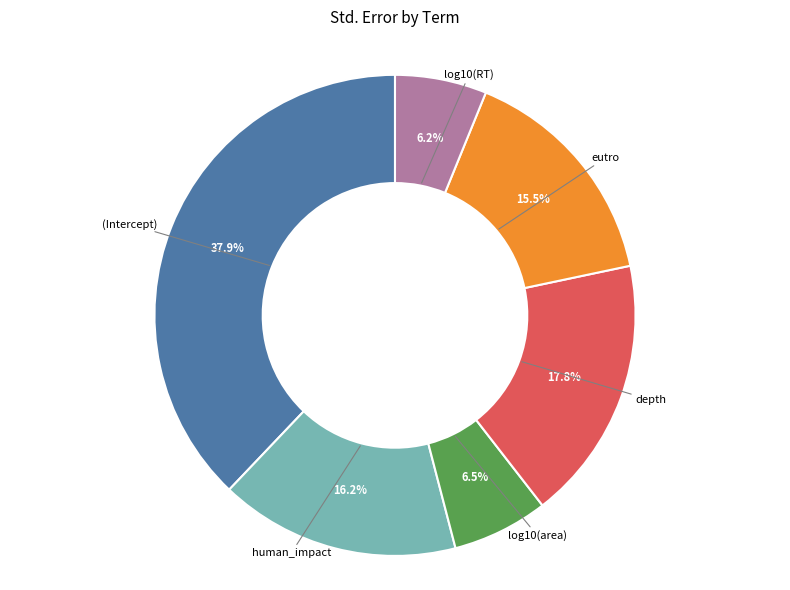

To the nearest percent, what is the difference between the largest and smallest slice percentages?

32%